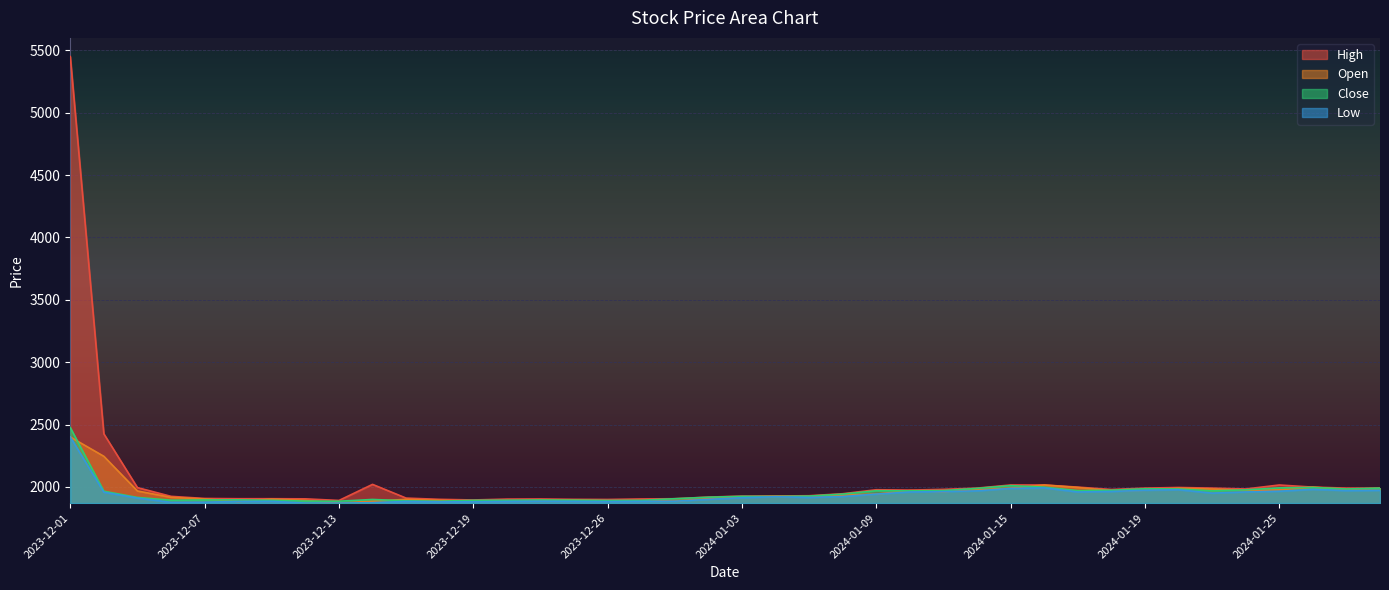

What is the total value across all series at 2024-01-12?

7922